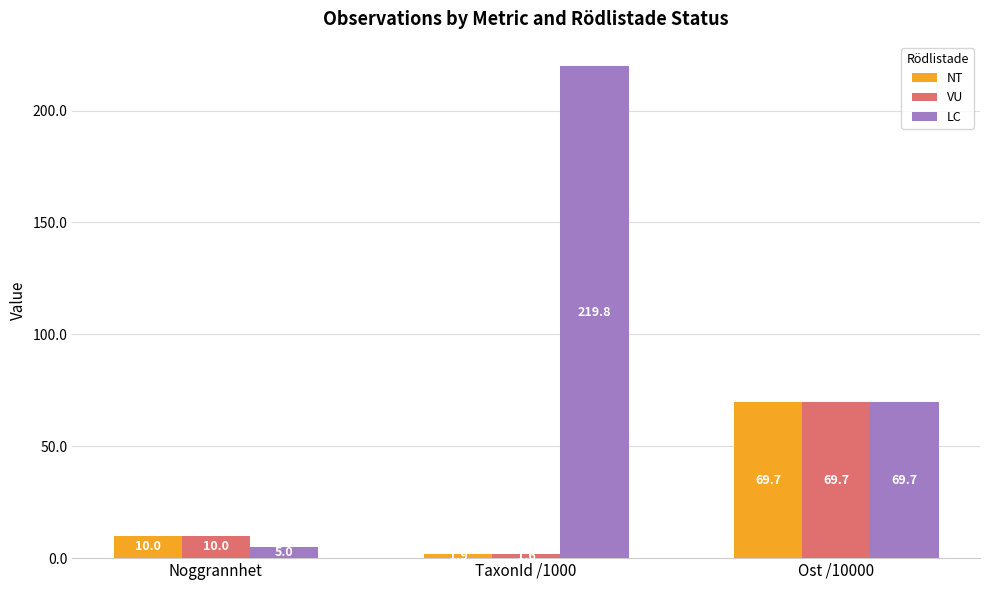

Which series has the largest total across all categories?

LC